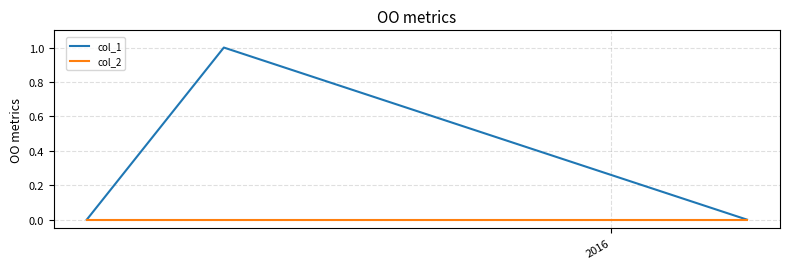

Rank the series by their maximum value, from lowest to highest.

col_2, col_1